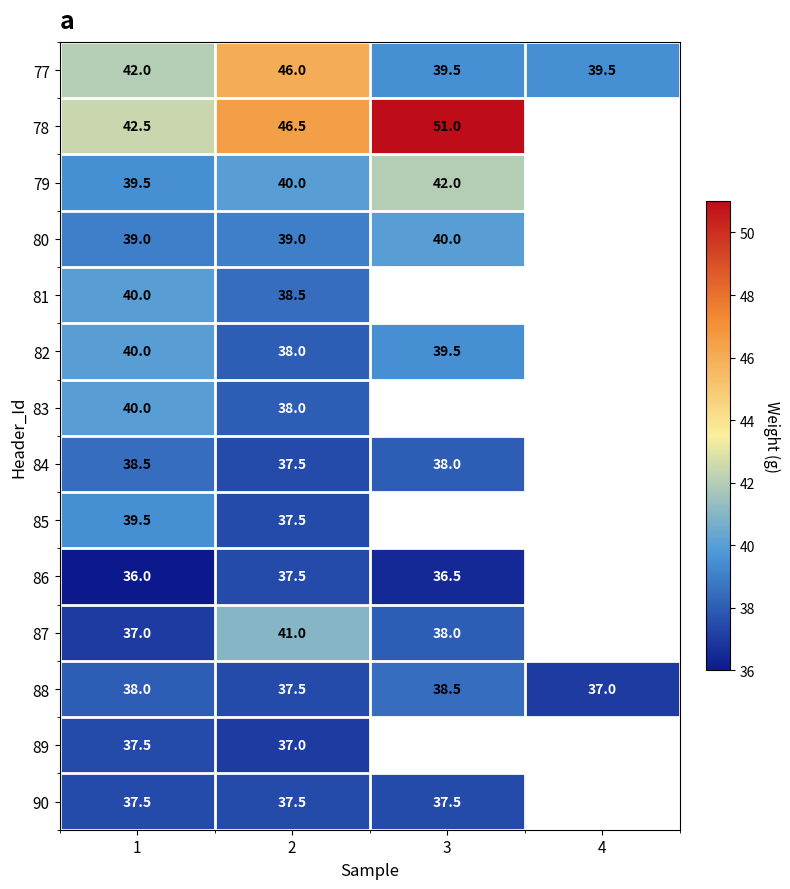

True or false: 85 has a value of 39.5 at 1.

True